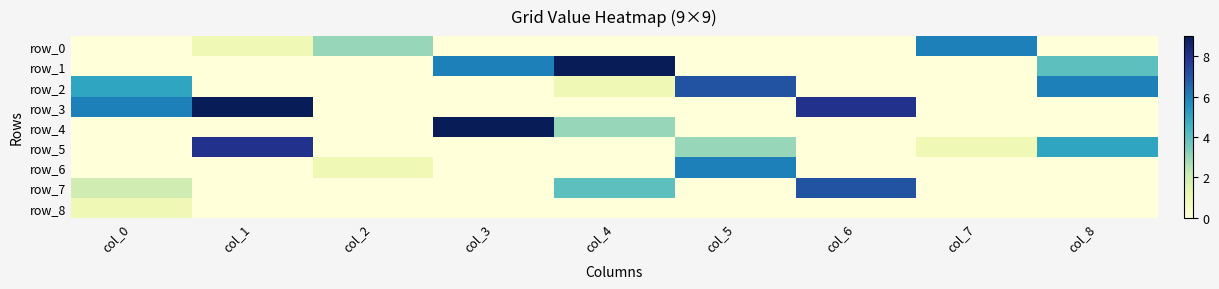

Reading right to left, what are all the values shown in this chart?

row_0: 0	6	0	0	0	0	3	1	0
row_1: 4	0	0	0	9	6	0	0	0
row_2: 6	0	0	7	1	0	0	0	5
row_3: 0	0	8	0	0	0	0	9	6
row_4: 0	0	0	0	3	9	0	0	0
row_5: 5	1	0	3	0	0	0	8	0
row_6: 0	0	0	6	0	0	1	0	0
row_7: 0	0	7	0	4	0	0	0	2
row_8: 0	0	0	0	0	0	0	0	1